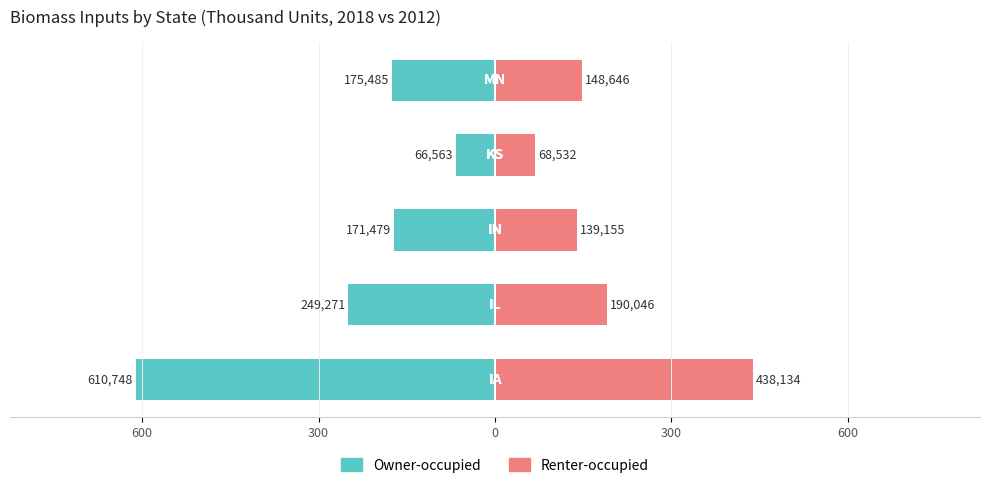

Are the bars grouped side by side (vs. stacked)?

Yes